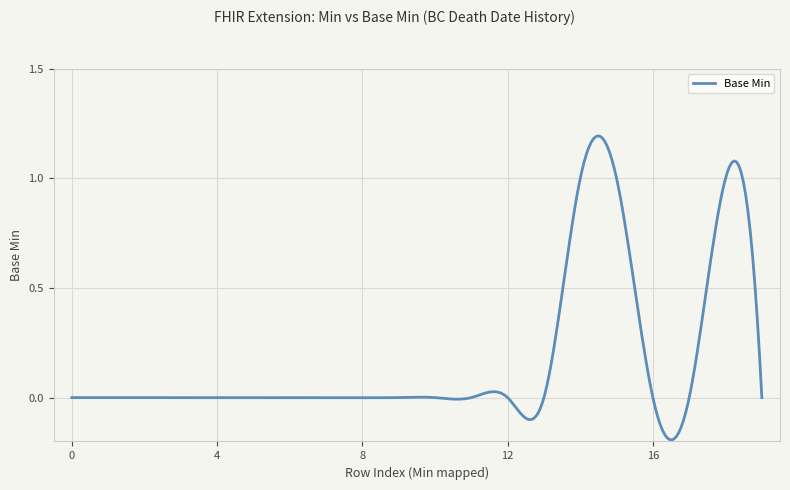

What is the difference between the maximum and minimum values?

1.4